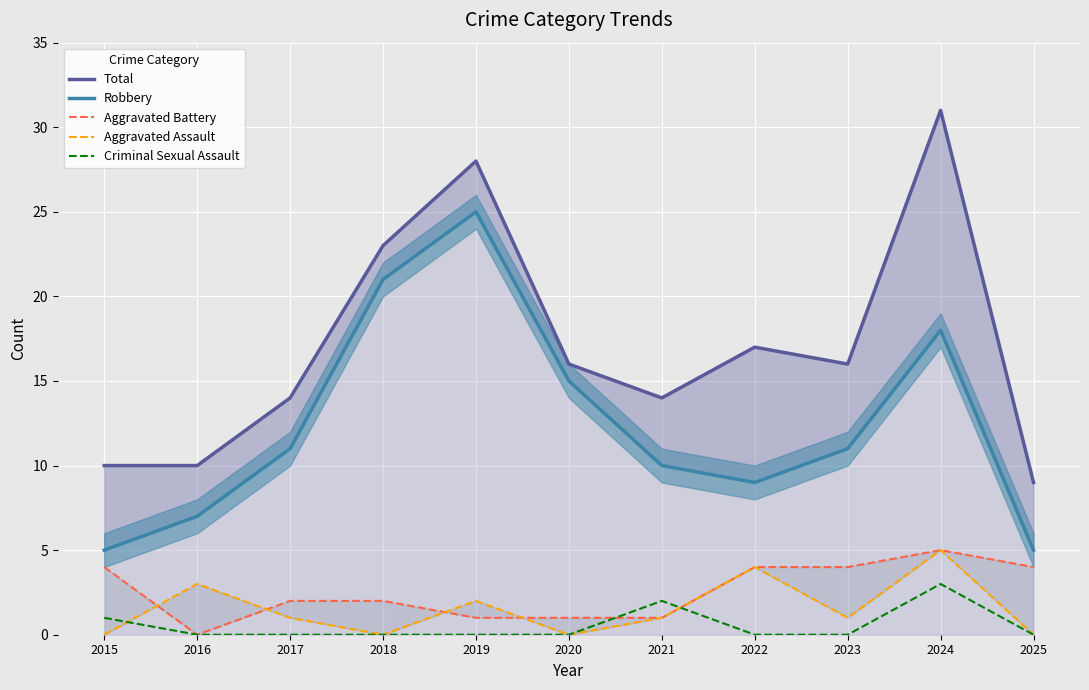

Which has a higher value, 2017 or 2021?

2017